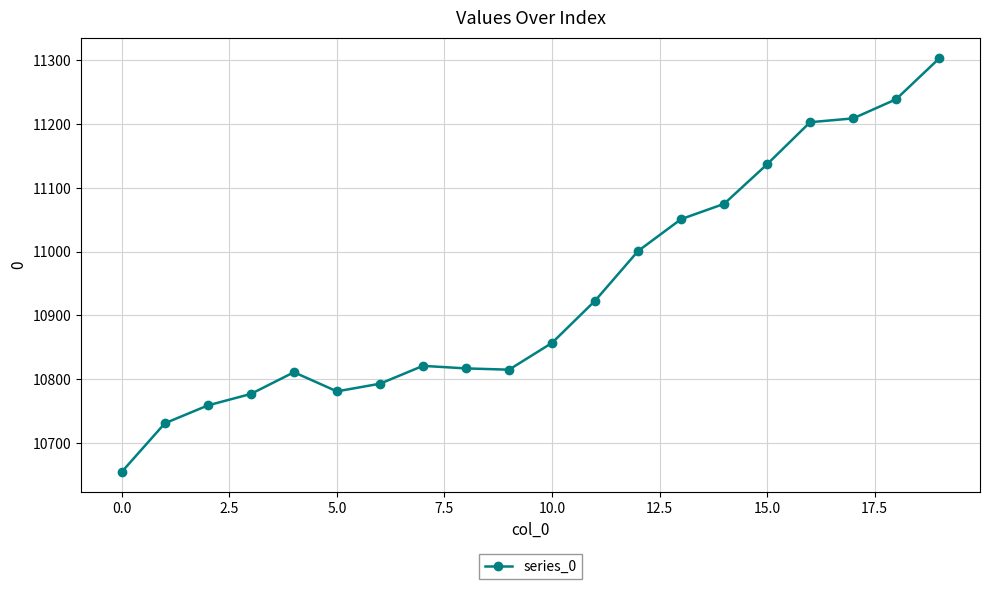

What is the smallest value displayed?

10655